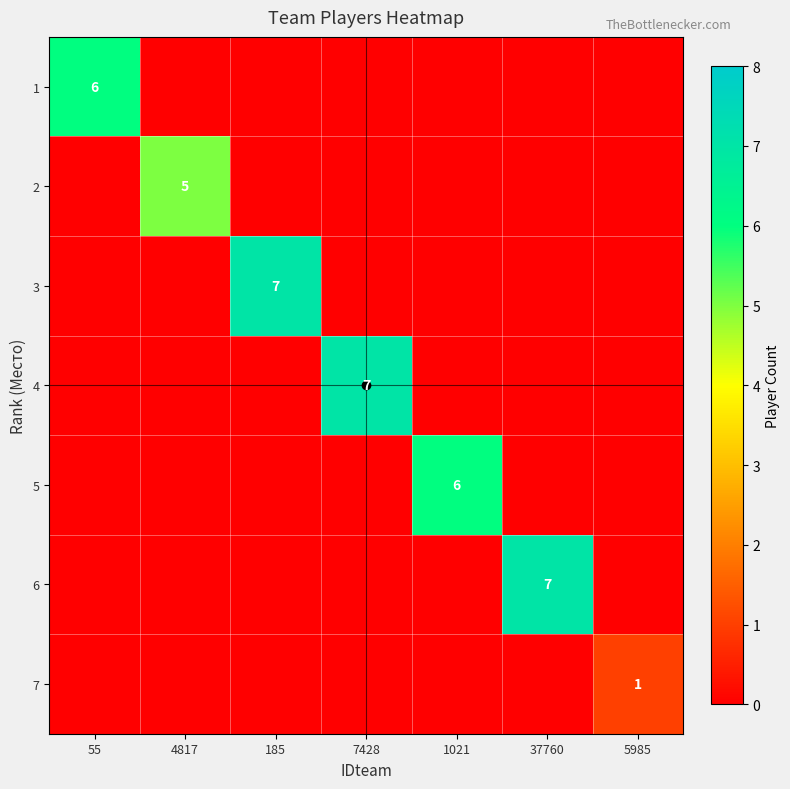

Is the value of 3 at 5985 greater than the value of 4 at 4817?

No